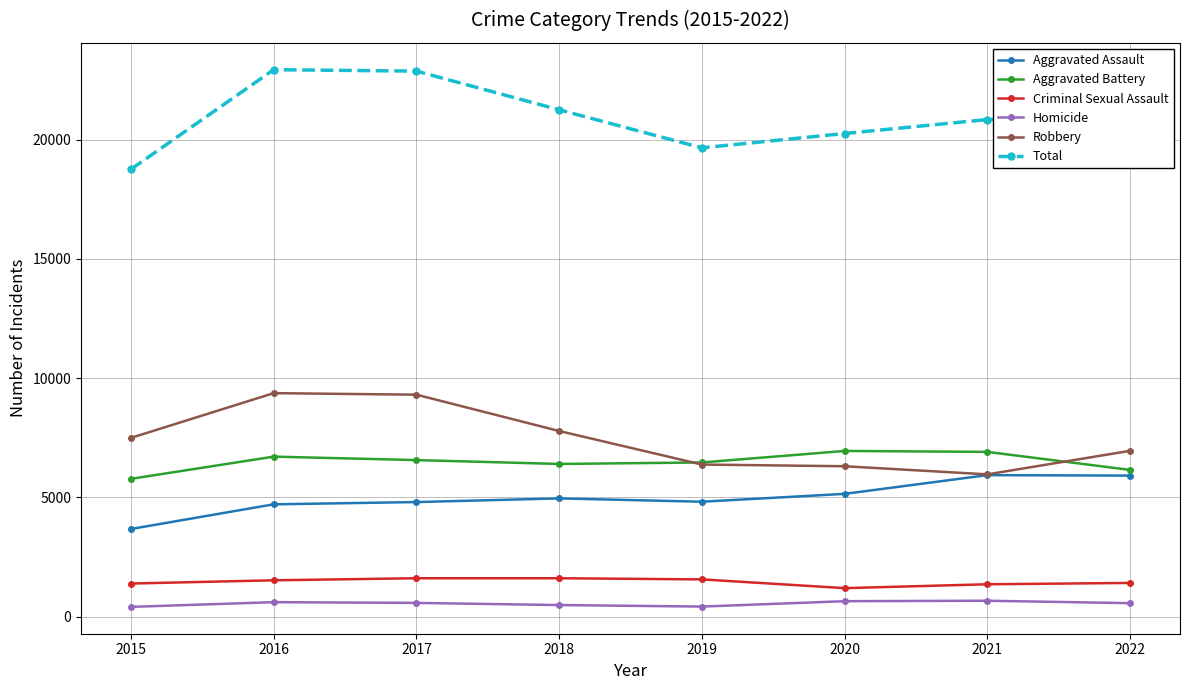

Is it true that Criminal Sexual Assault equals 1416 at 2022?

True